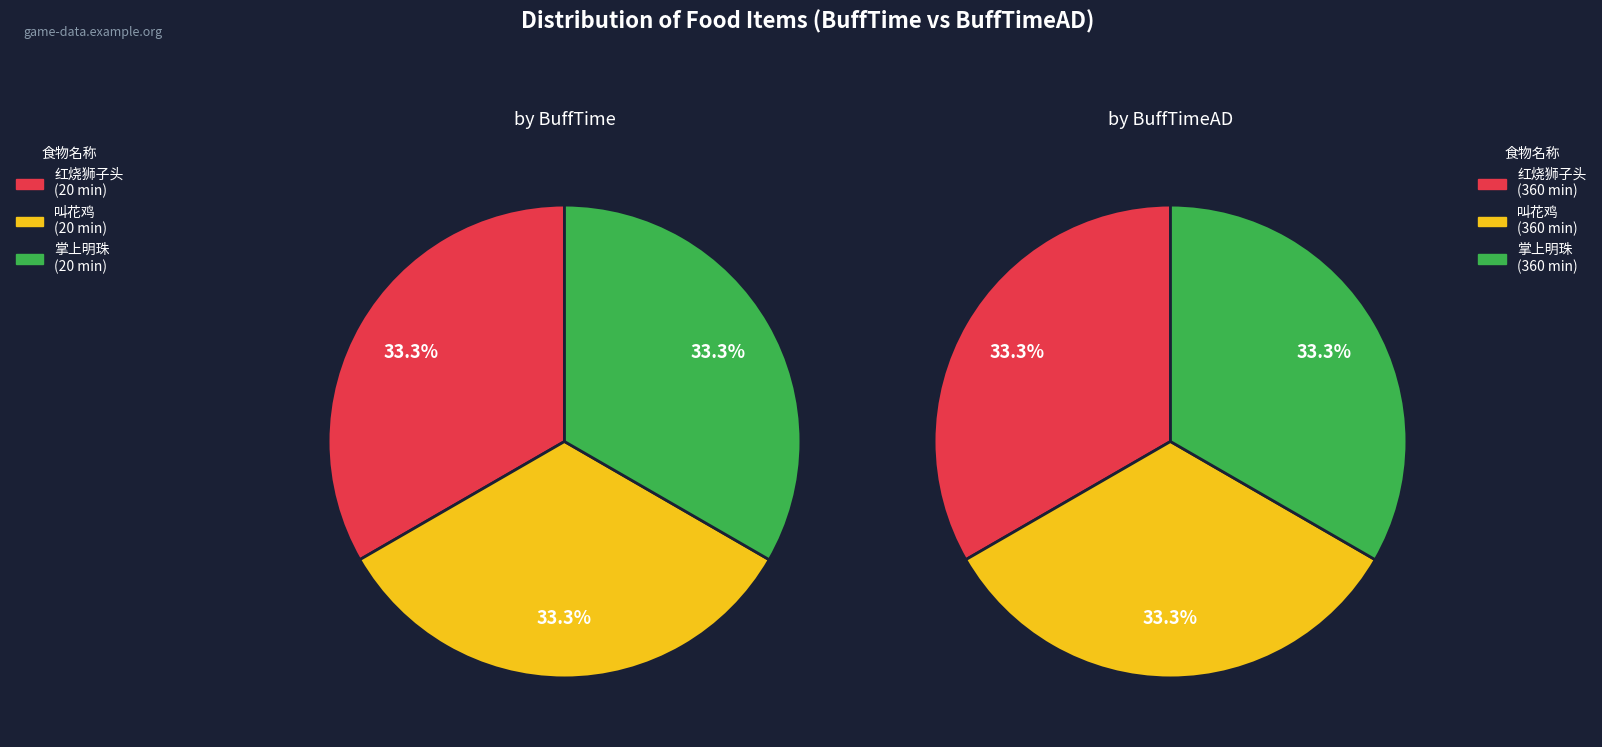

How many segments does this pie chart have?

3